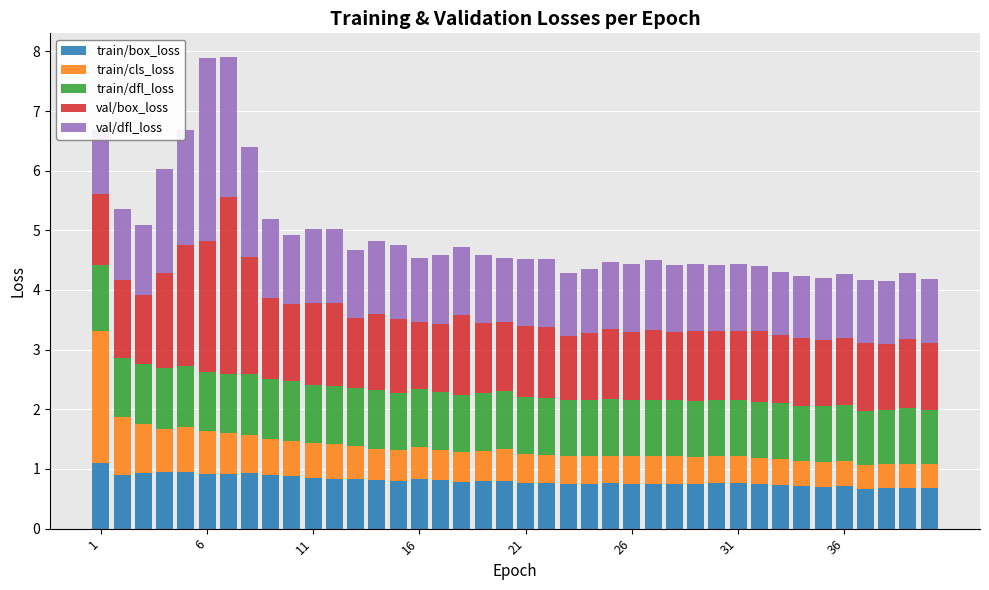

What is the lowest value of the train/box_loss series?

0.7